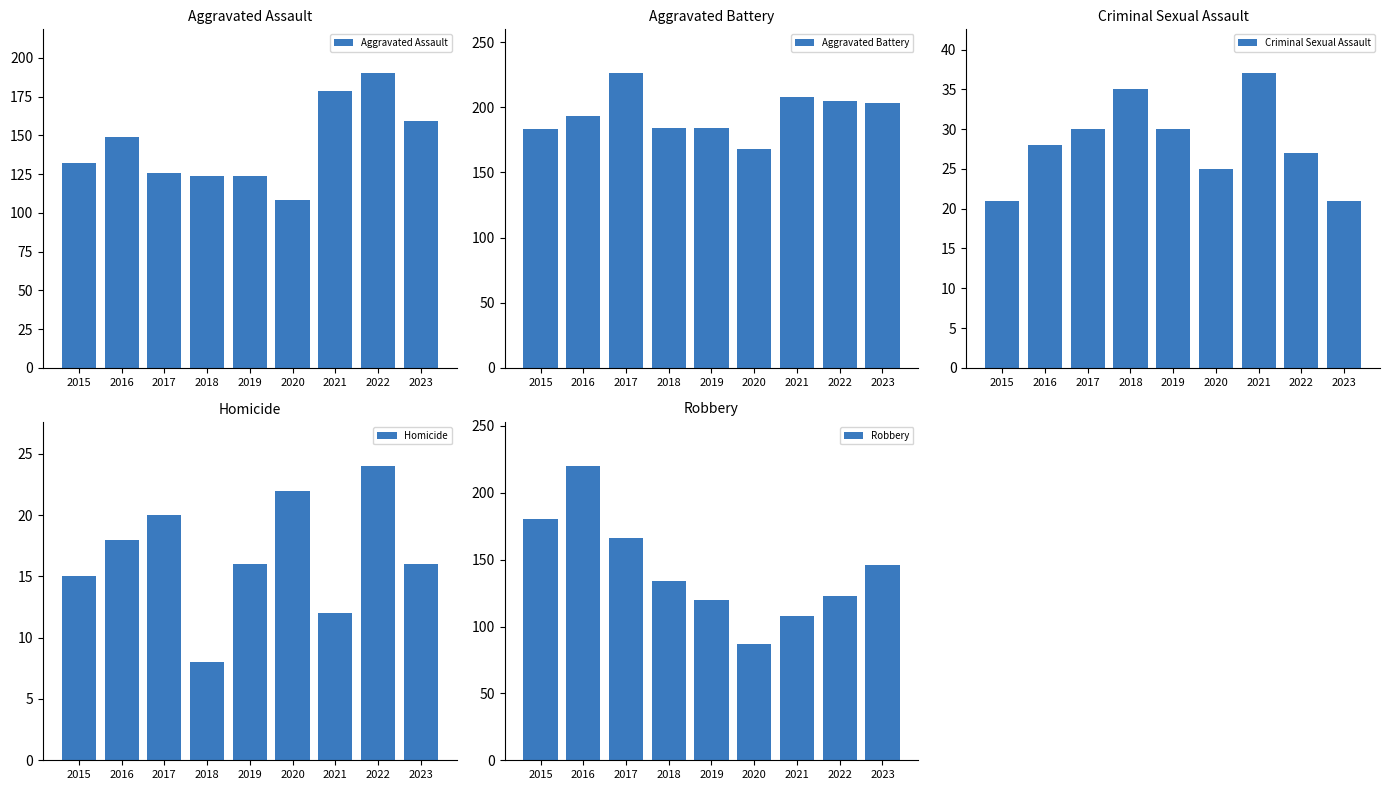

The value of Homicide at 2023 is 25. True or false?

False